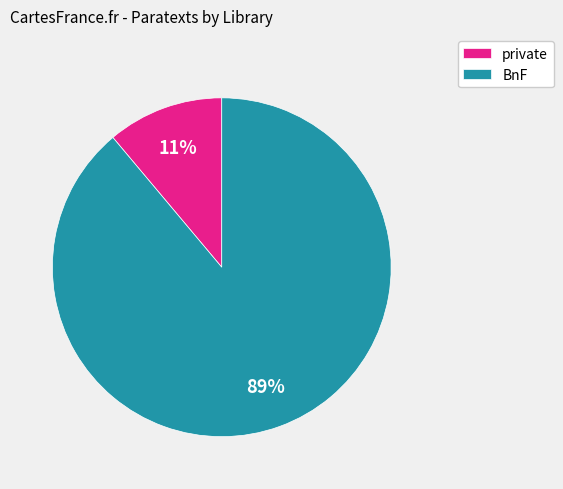

Which category has the biggest portion of the pie?

BnF